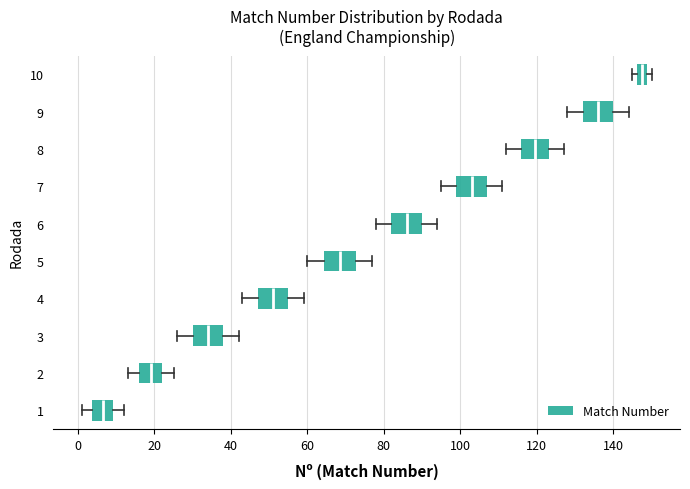

Where does the left whisker of the box at y = 7 end on the x-axis? The values are not printed on the chart, so give them approximately, as read against the axis.

96